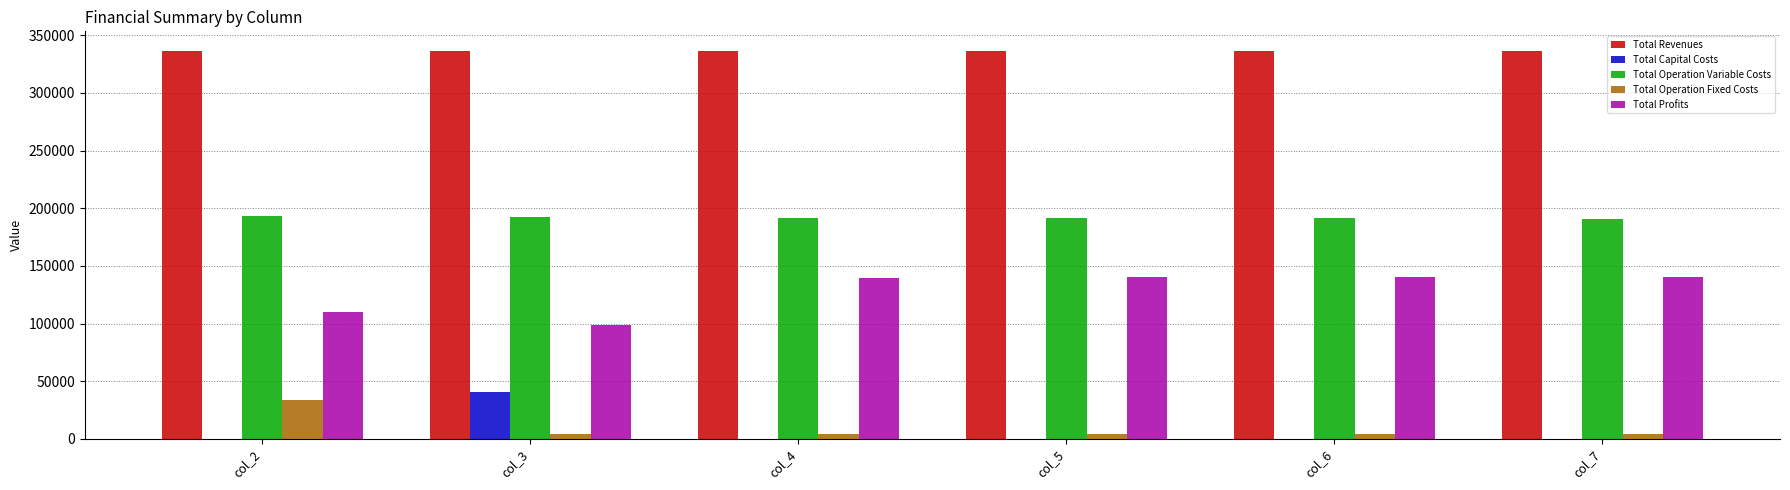

How many distinct data groups are displayed?

5